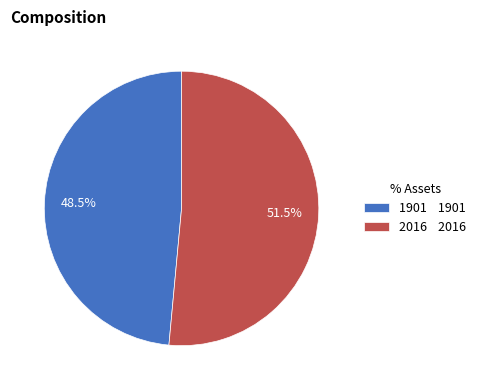

To the nearest percent, what is the average slice percentage?

50%